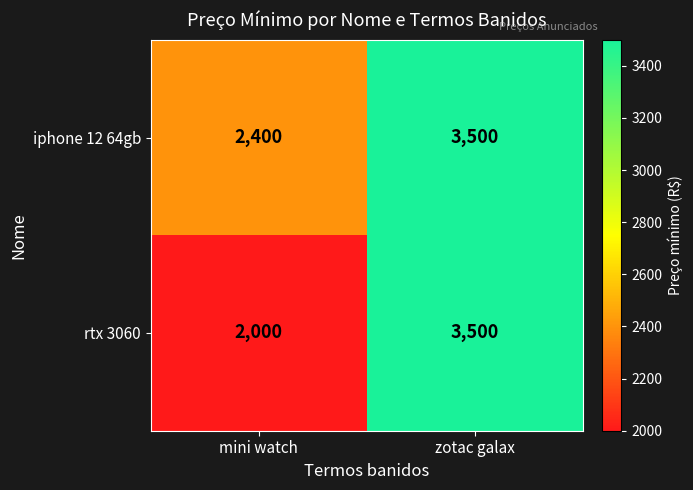

At which label is rtx 3060 closest to 2750?

mini watch